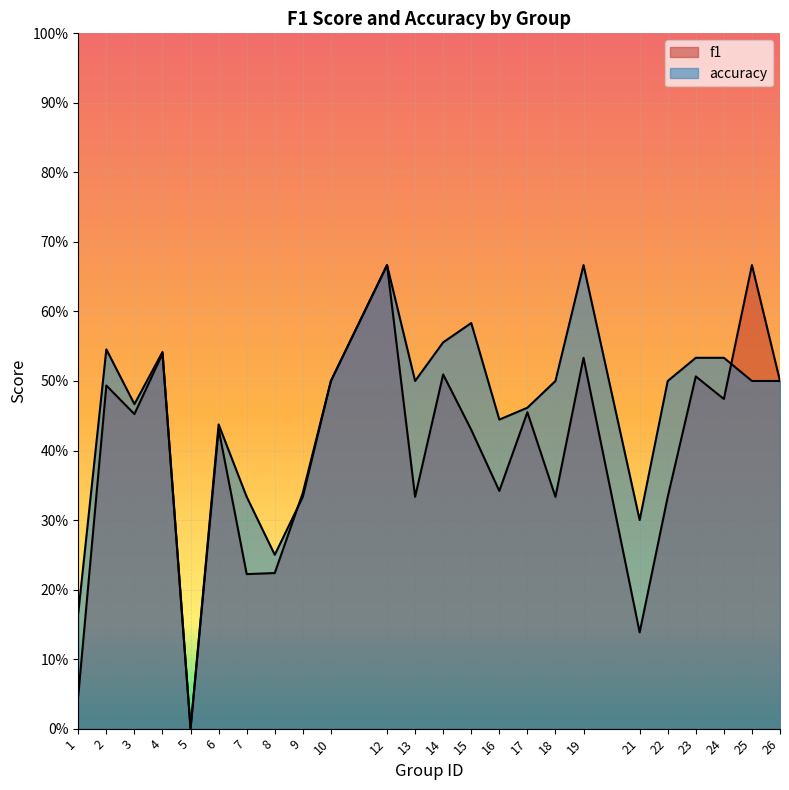

Does the chart display data point markers on the line(s)?

No